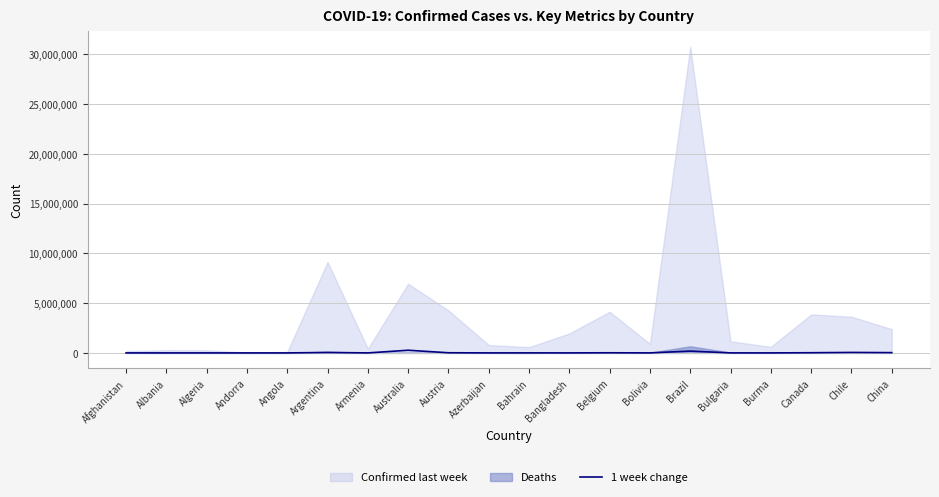

At which category does the data reach its first local peak?

Andorra